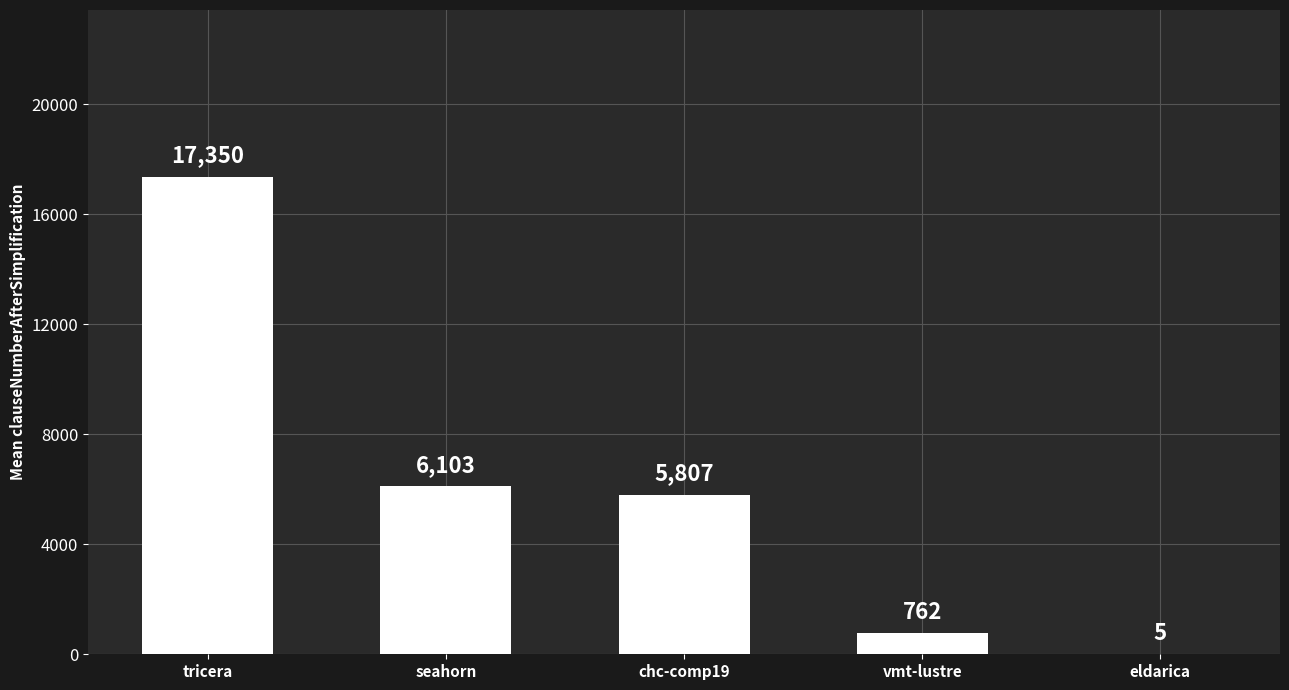

At which label is the value closest to 8677?

seahorn